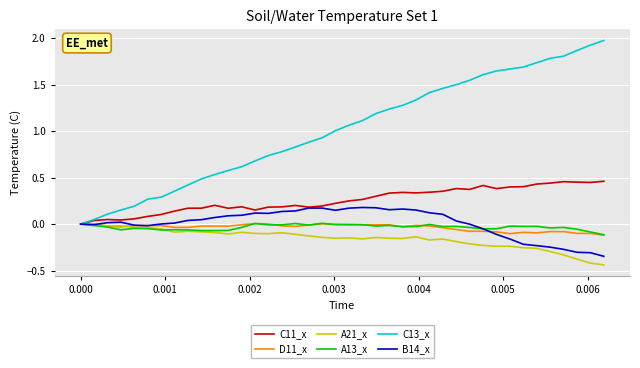

Which series has the largest total across all categories?

C13_x